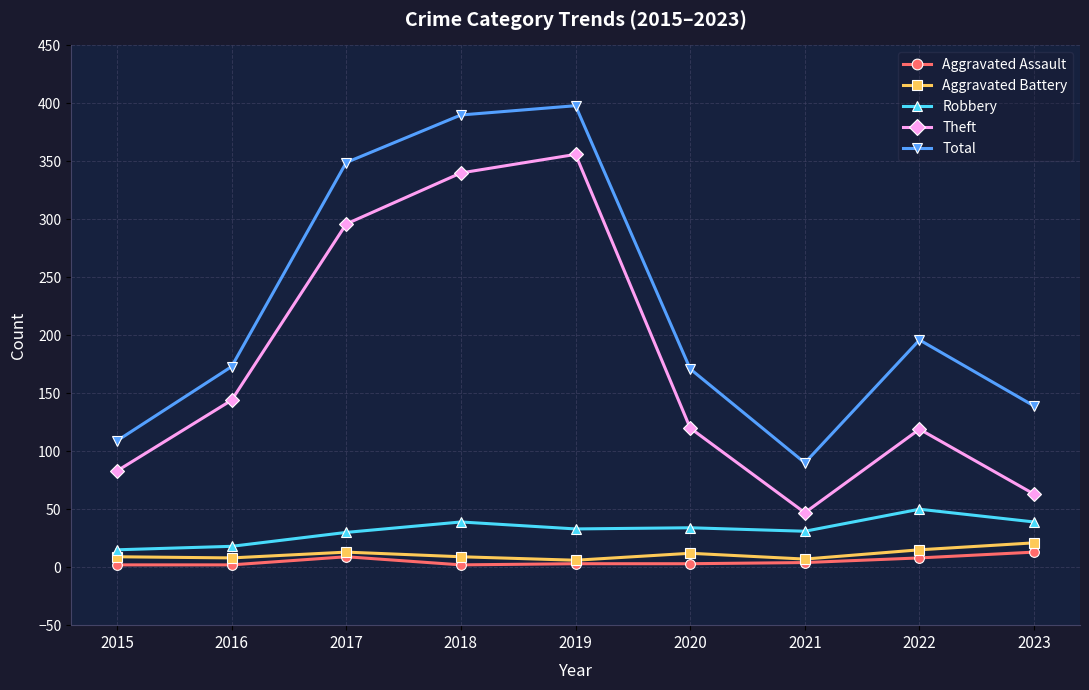

Which series changed the most between 2015 and 2020?

Total